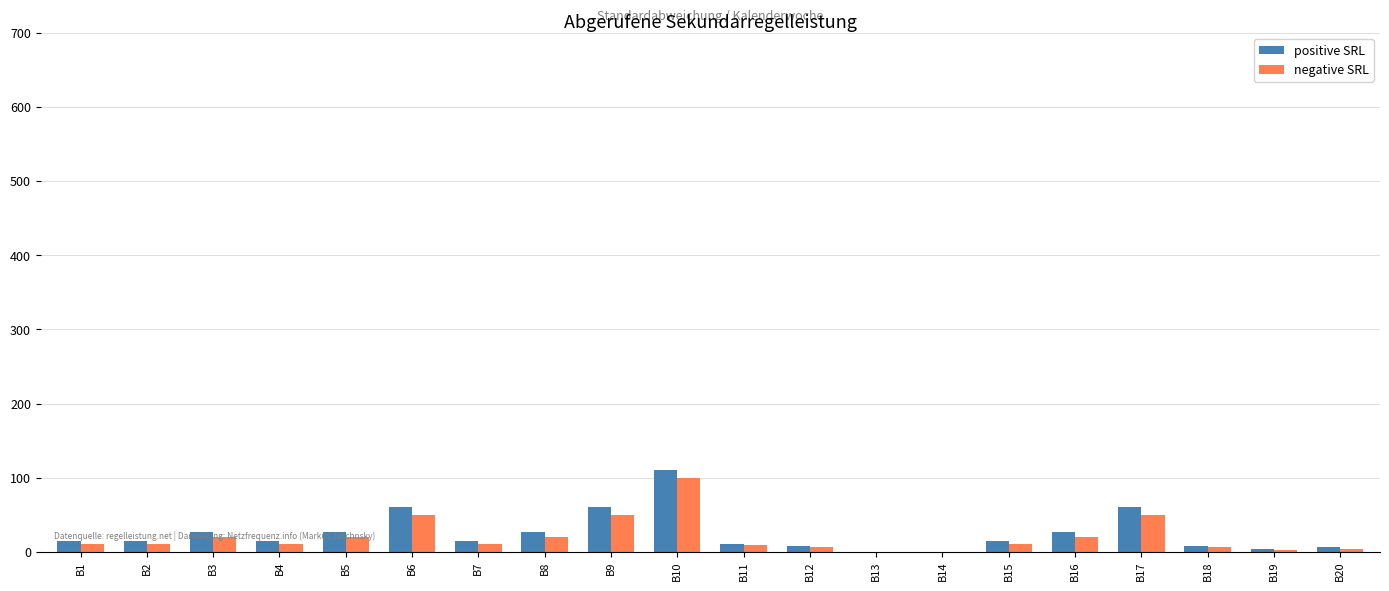

True or false: positive SRL has a value of 110.0 at B10.

True